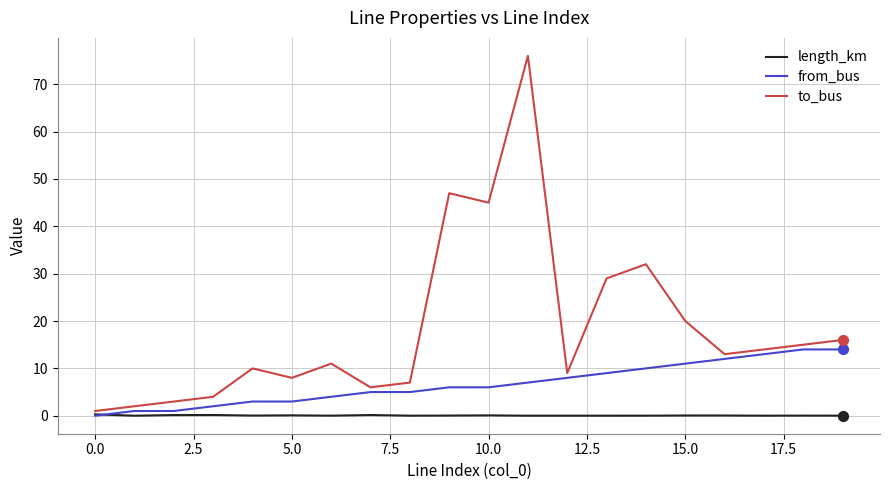

Which series has the largest range (max minus min)?

to_bus